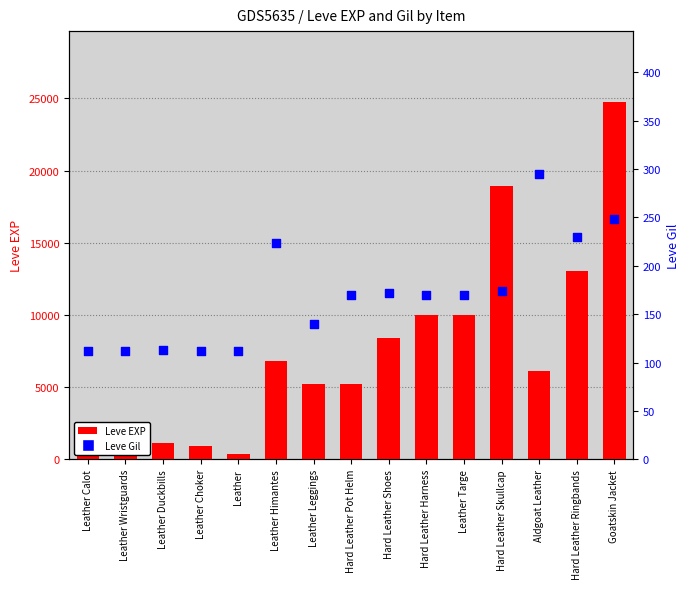

Which series has the largest total across all categories?

Leve EXP